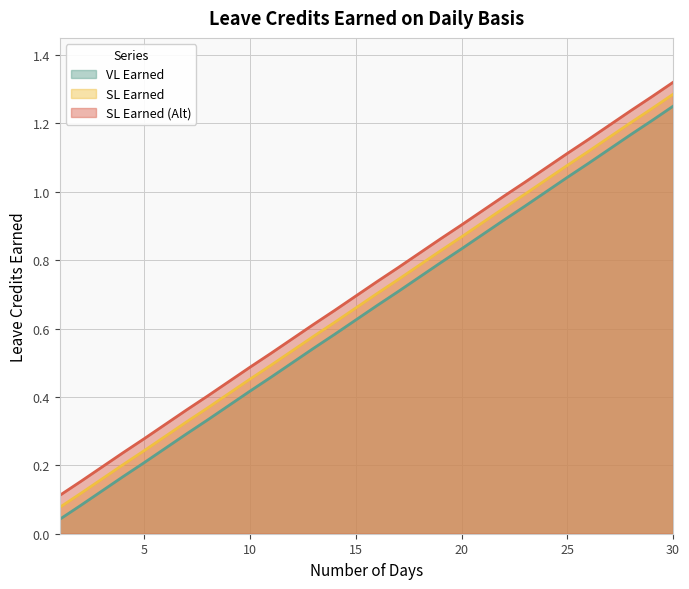

Which has a higher value, 14 or 26?

26